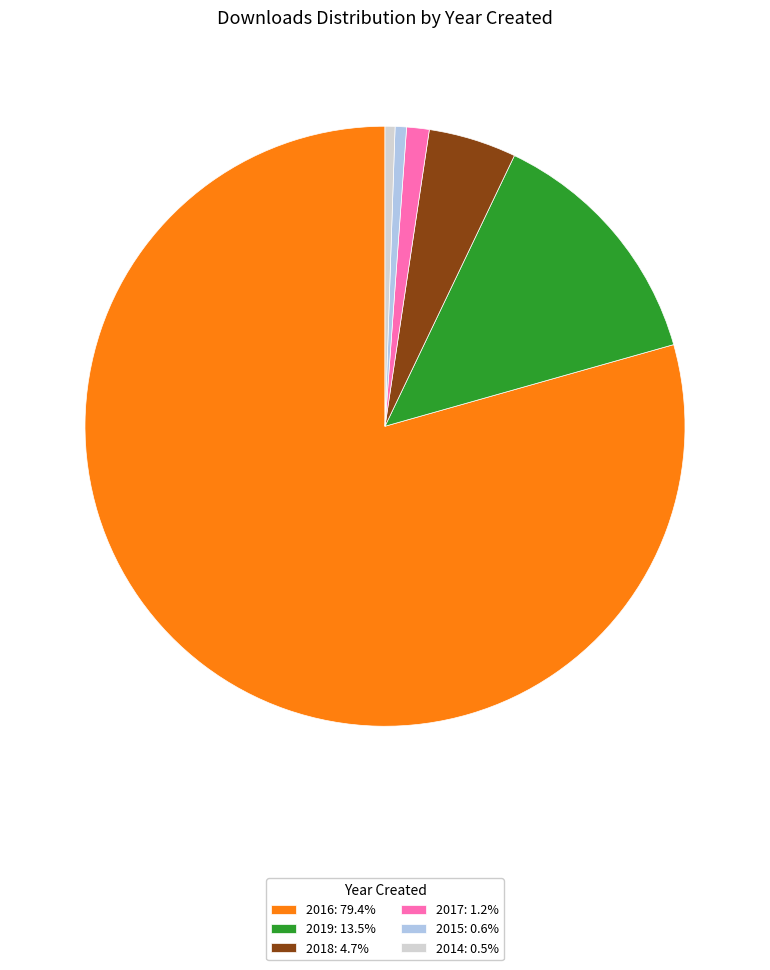

Does 2016: 79.4% represent more than half of the total?

Yes